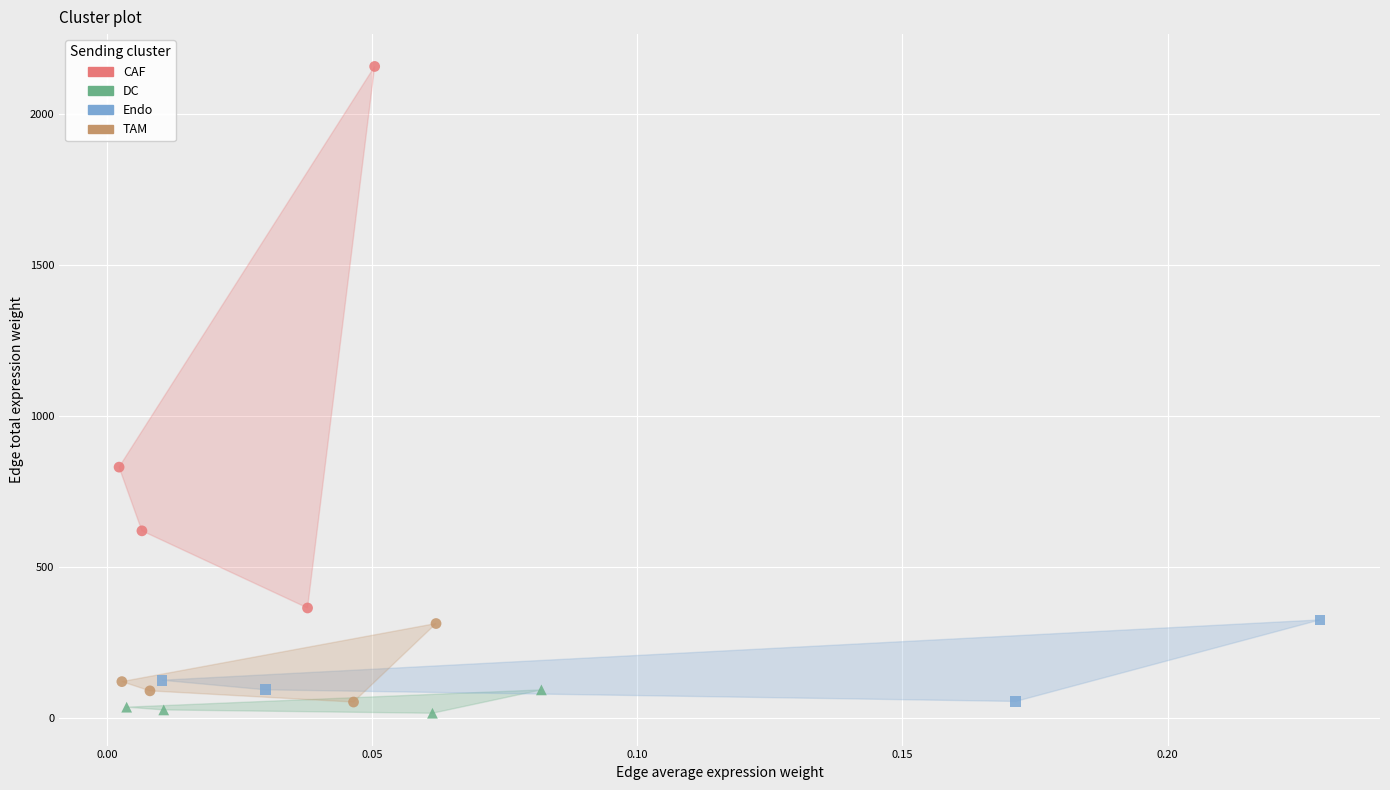

Which series reaches the minimum Y coordinate?

DC